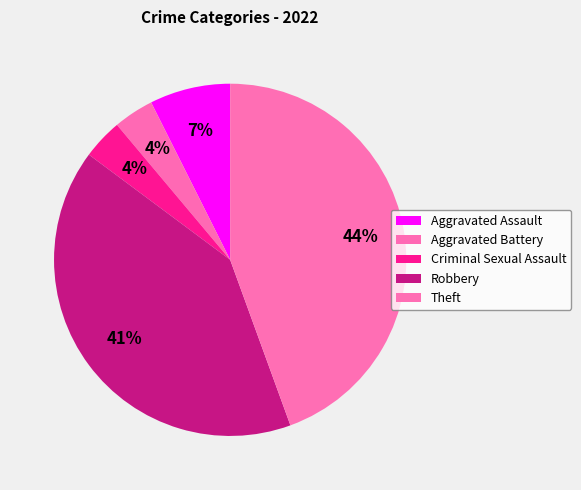

Count the number of slices in the pie.

5